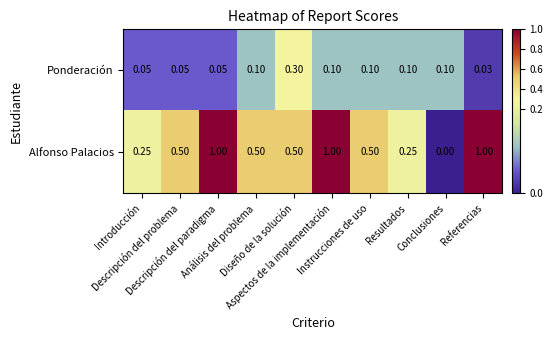

Rank the series at Conclusiones from lowest to highest value.

Alfonso Palacios, Ponderación